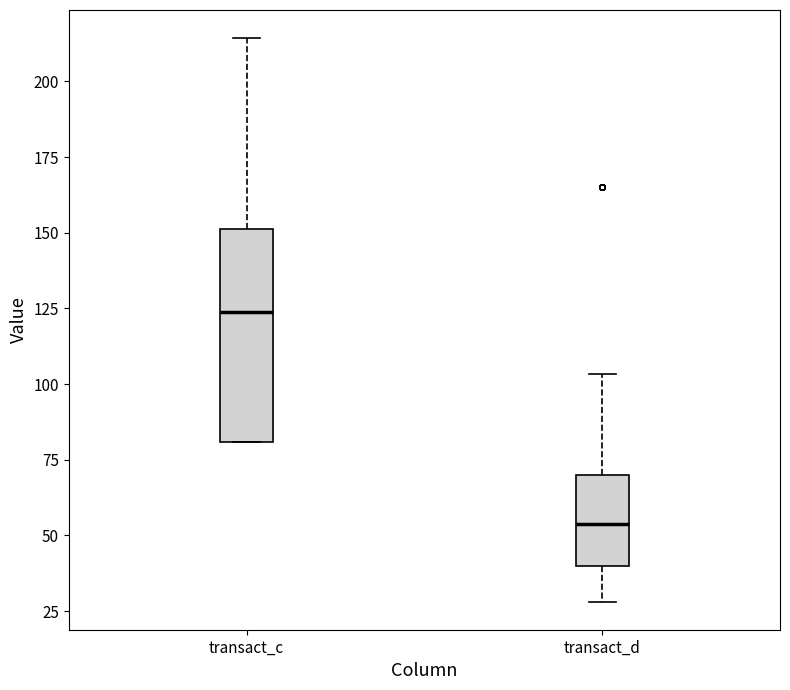

Comparing the boxes themselves (not the whiskers), which one is the tallest?

transact_c